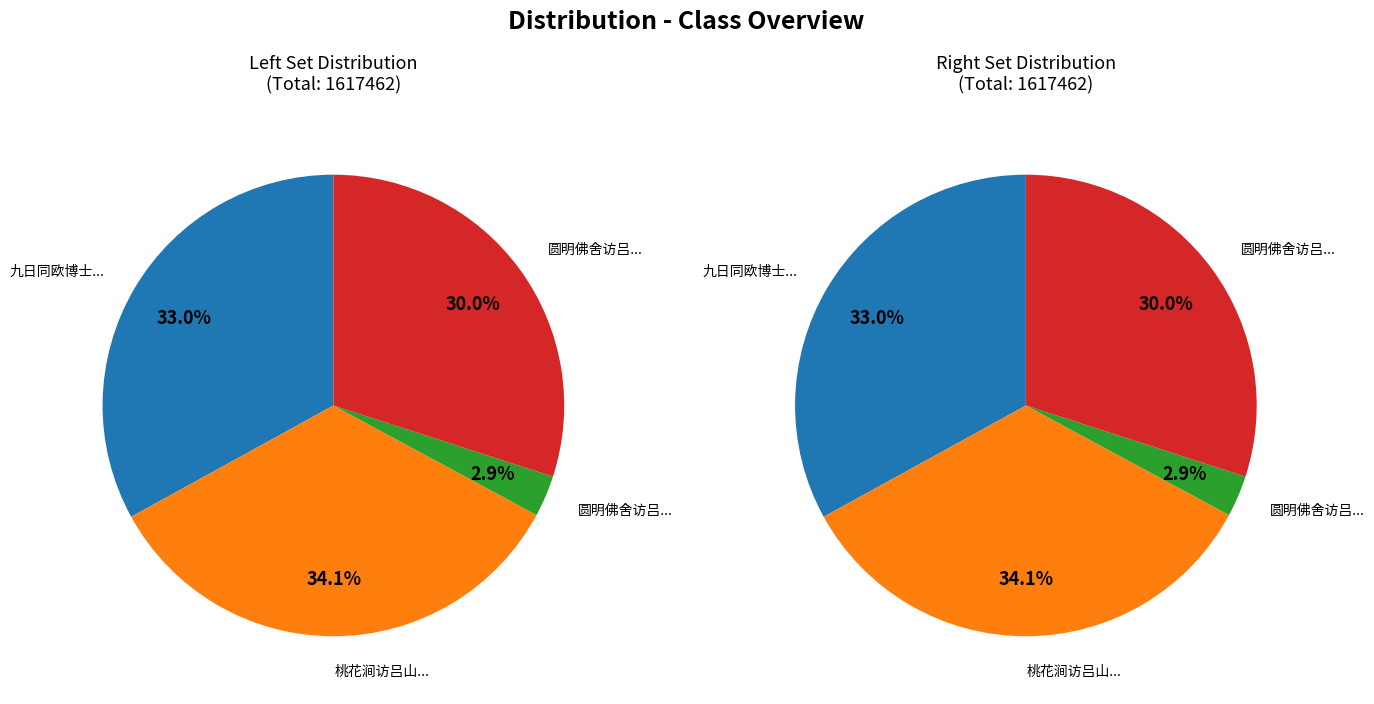

To the nearest percent, what is the difference between the largest and smallest slice percentages?

31%